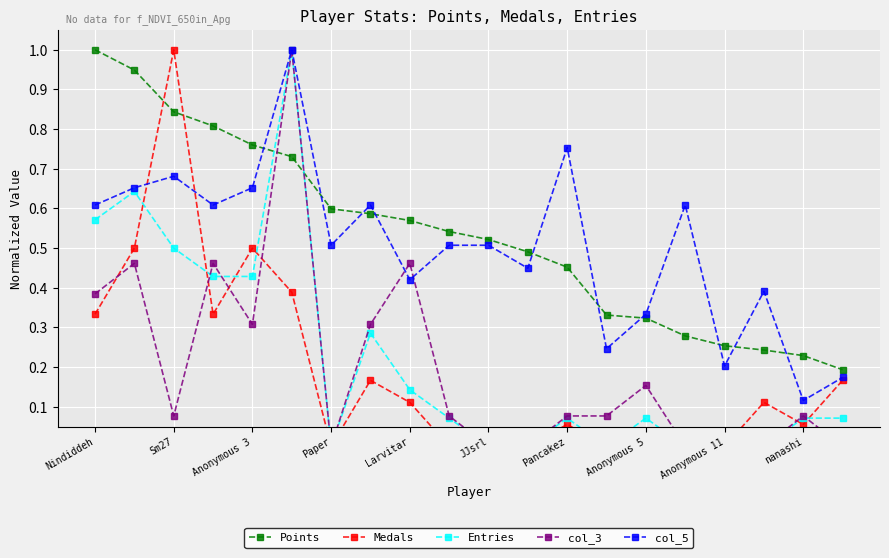

How many interior local valleys does the col_5 series have?

7